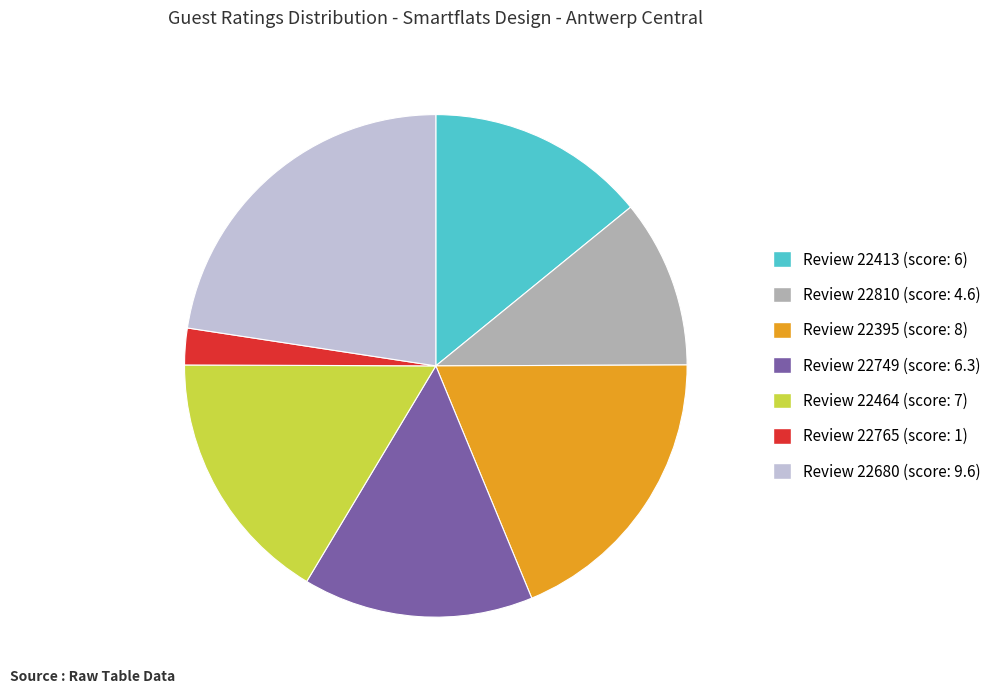

The Review 22749 (score: 6.3) slice represents 15% of the pie. True or false?

True